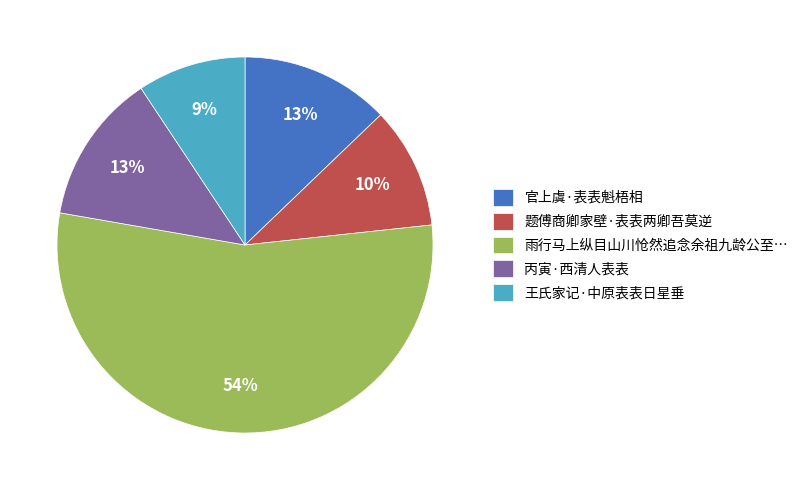

To the nearest percent, what is the combined percentage of 题傅商卿家壁·表表两卿吾莫逆 and 官上虞·表表魁梧相?

23%